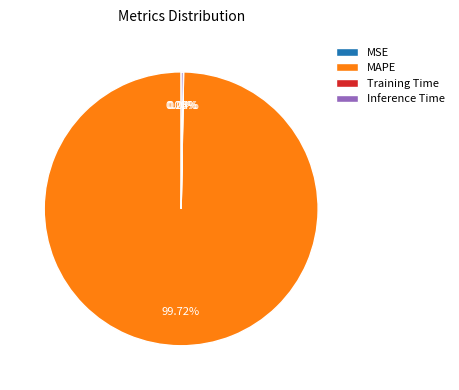

Does MAPE account for over 50% of the chart?

Yes